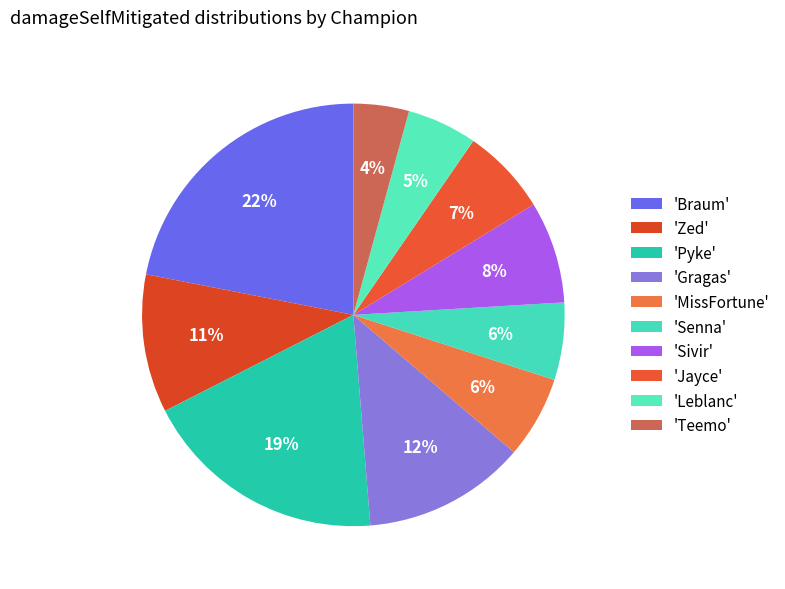

Count the number of slices in the pie.

10